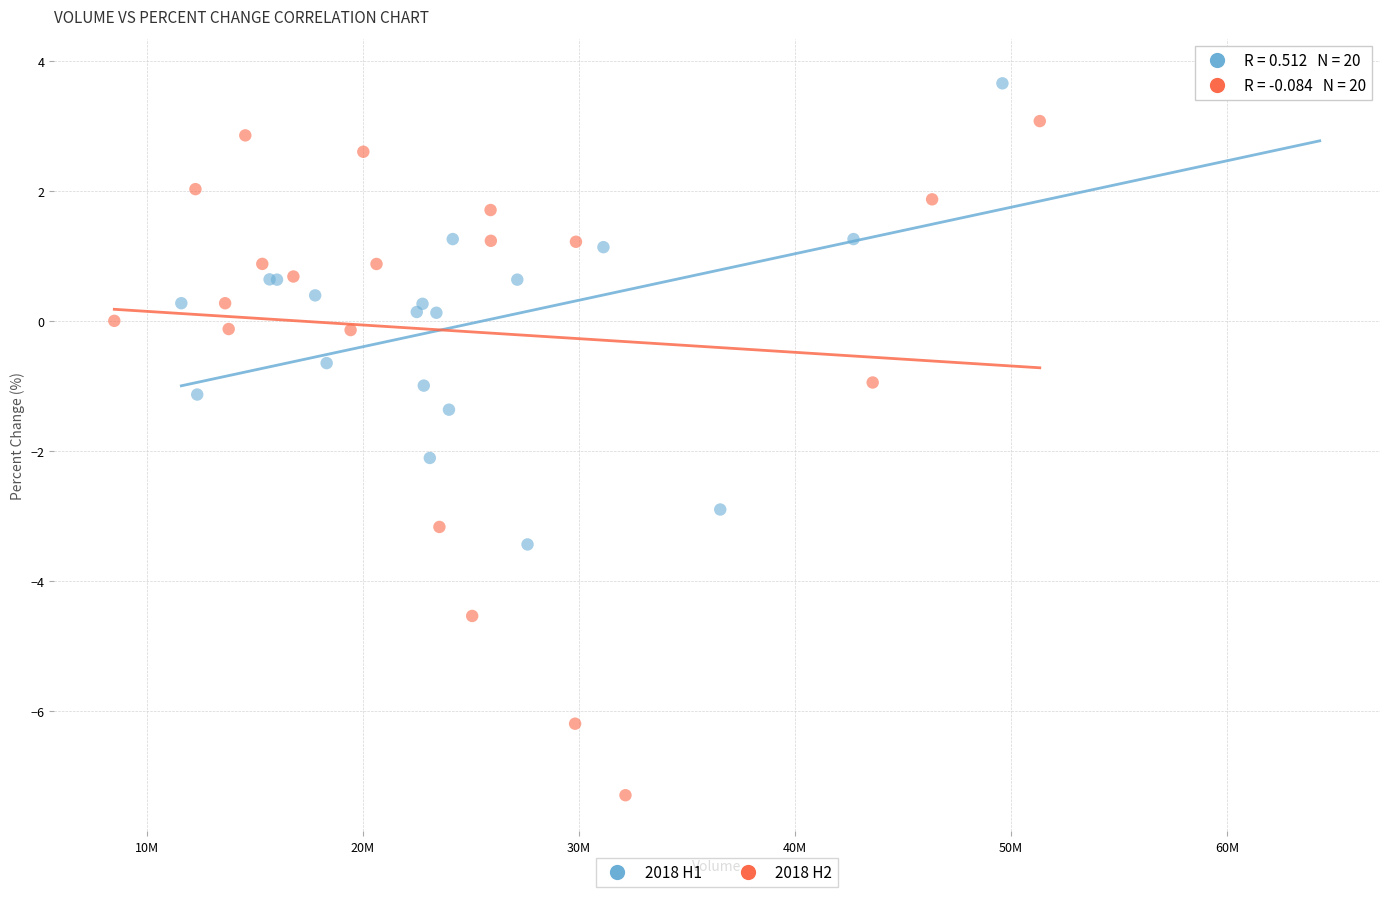

Which series reaches the minimum Y coordinate?

2018 H2